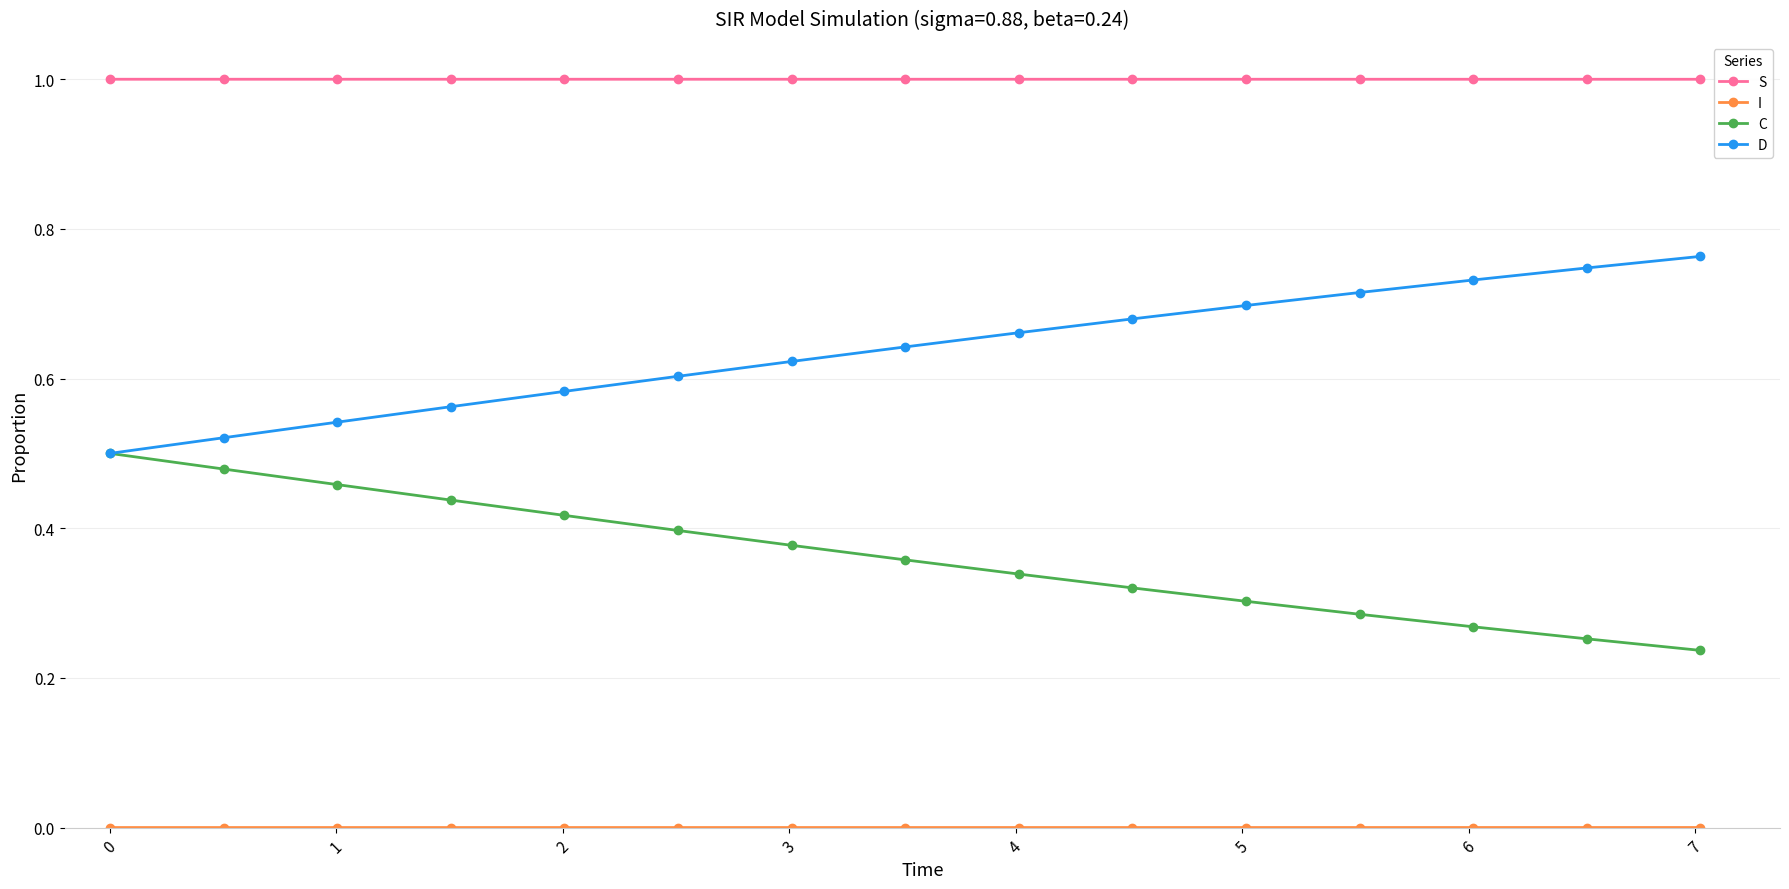

True or false: S and D intersect in this chart.

False